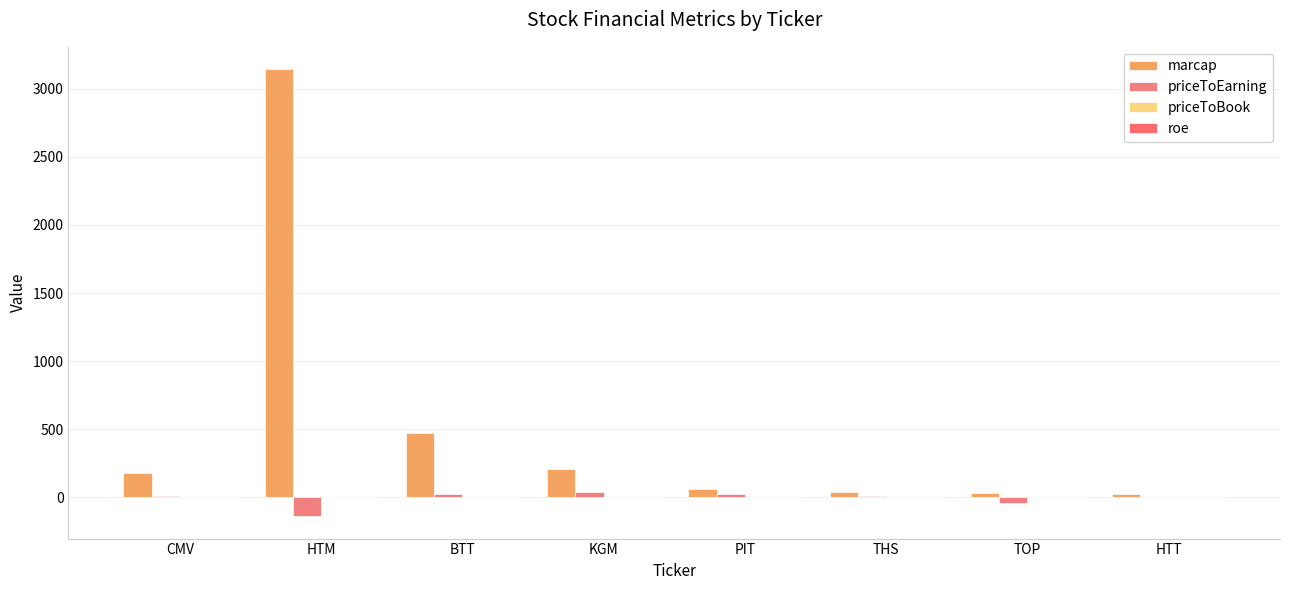

Are the bars grouped side by side (vs. stacked)?

Yes